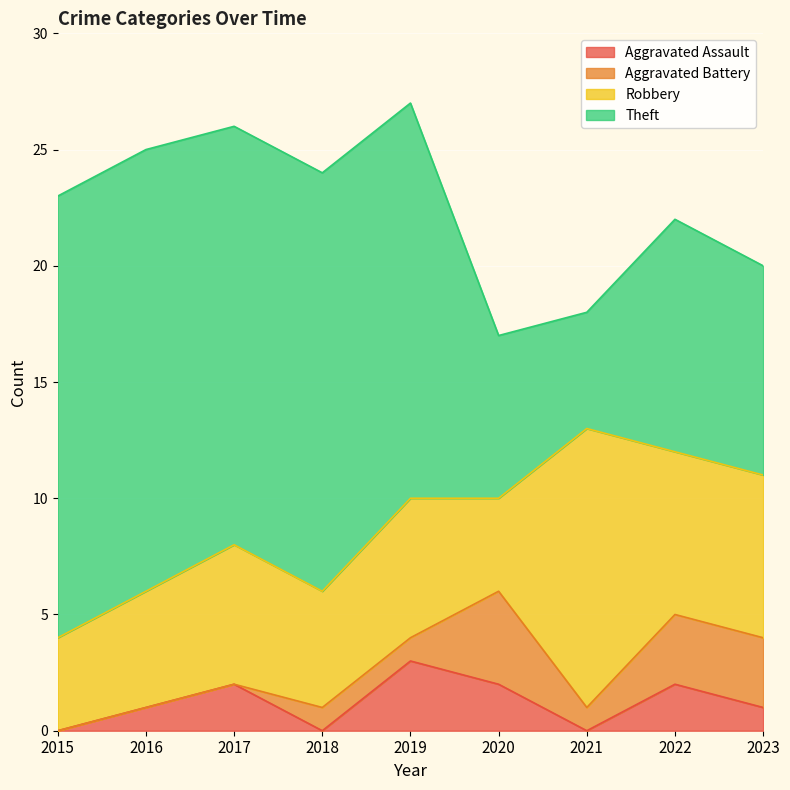

What is the total value across all series at 2023?

20